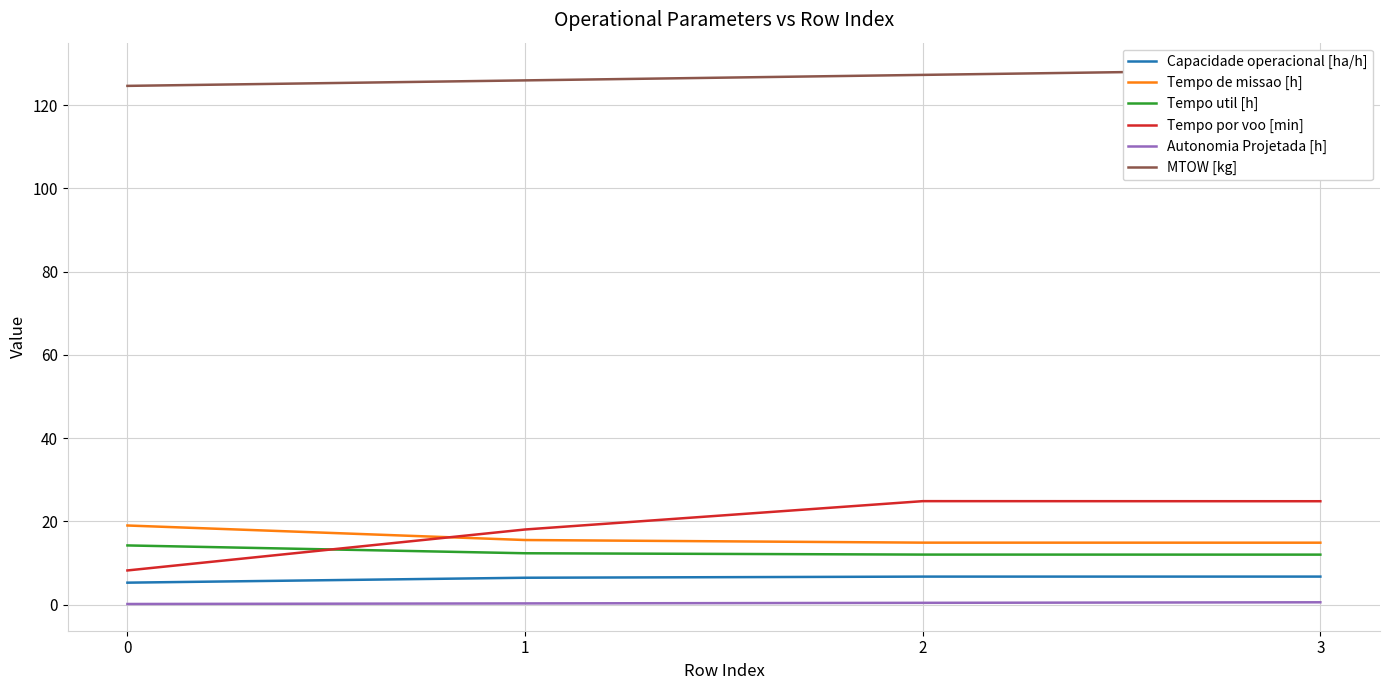

Which series changed the most between 1 and 2?

Tempo por voo [min]